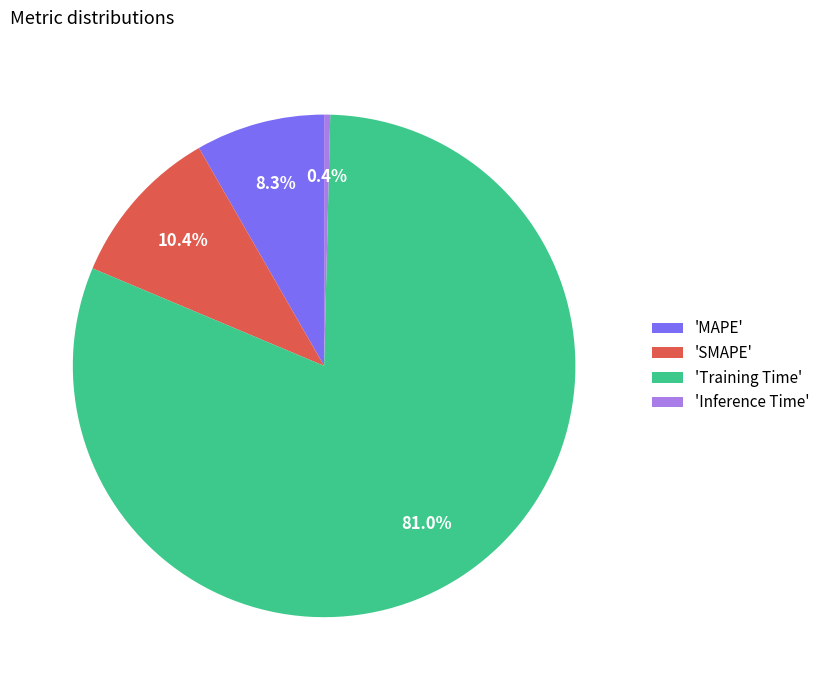

What is the largest slice in the pie chart?

'Training Time'